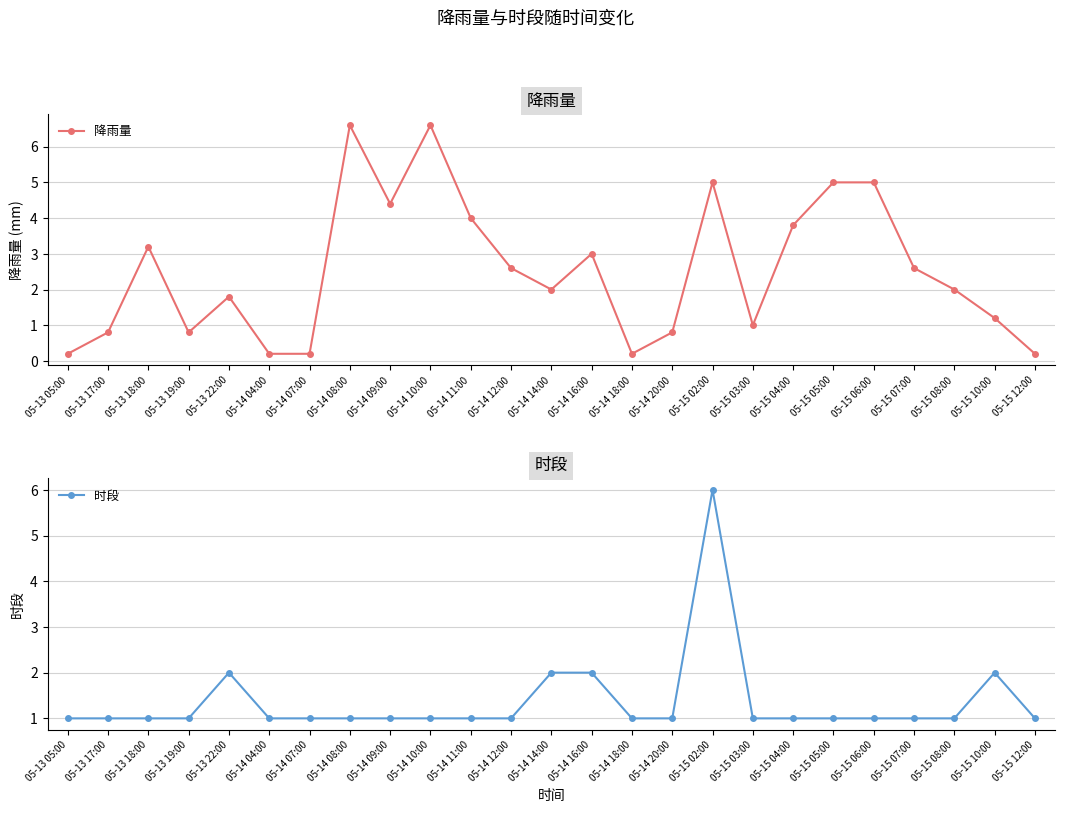

In 降雨量, how many points are higher than both neighbors (excluding endpoints)?

6